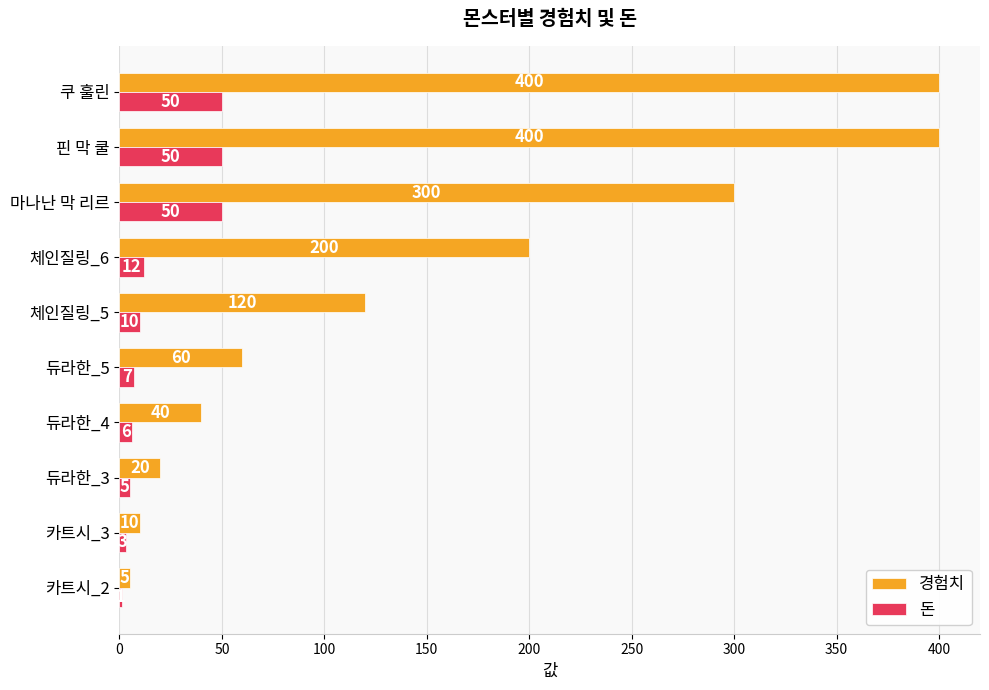

What is the sum of all 경험치 values?

1555